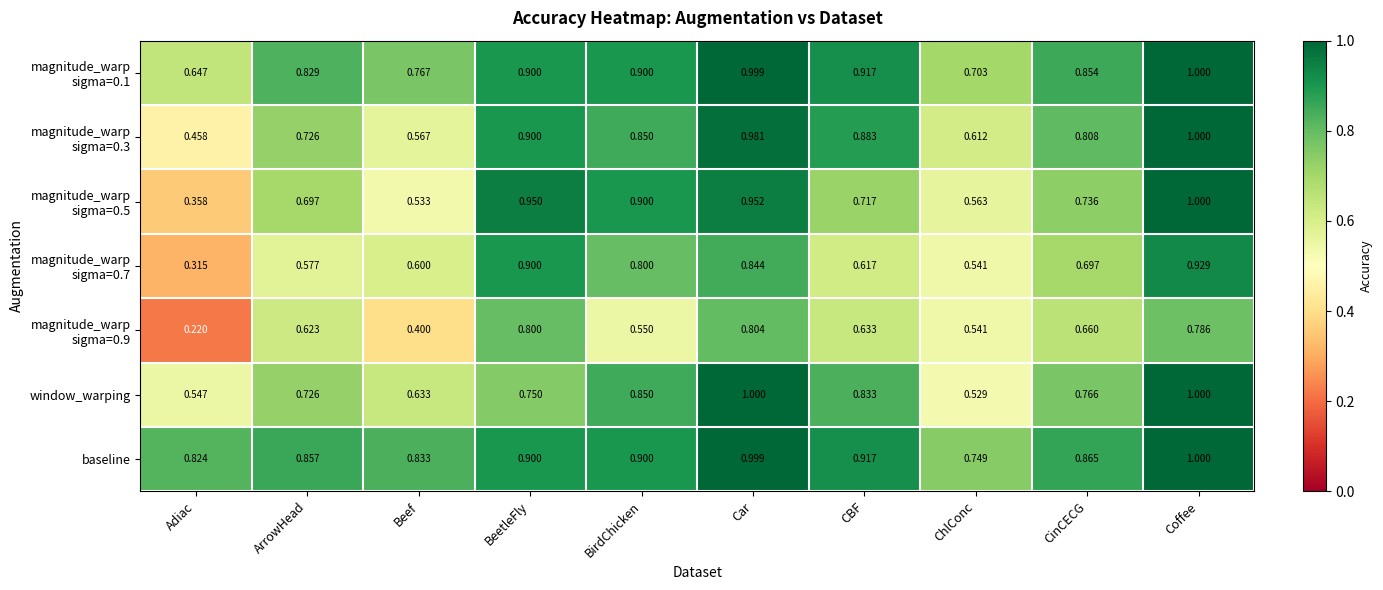

Which label corresponds to the smallest value in the chart?

Adiac